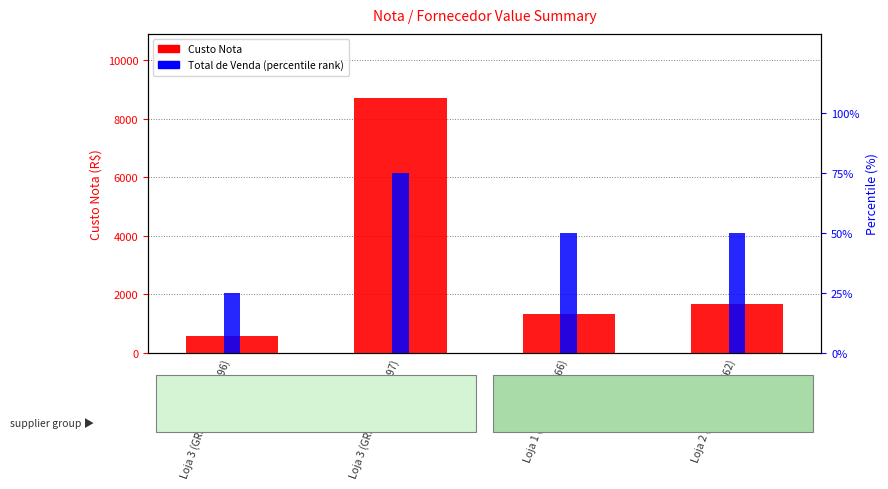

What is the value of the Custo Nota bar at the 1st from the left?

573.9